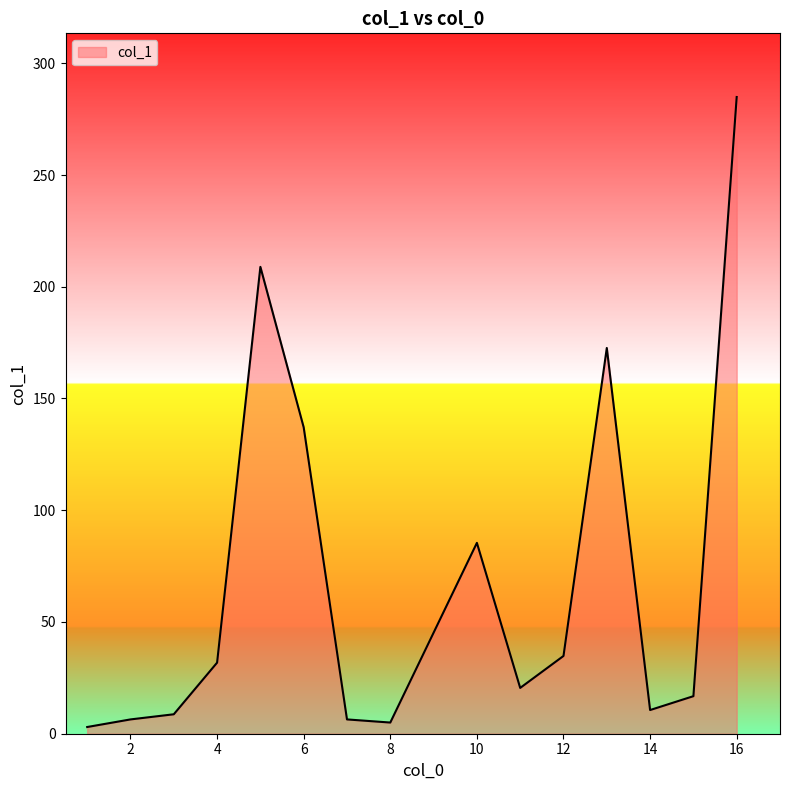

True or false: the data has more than 0 interior local peaks.

True